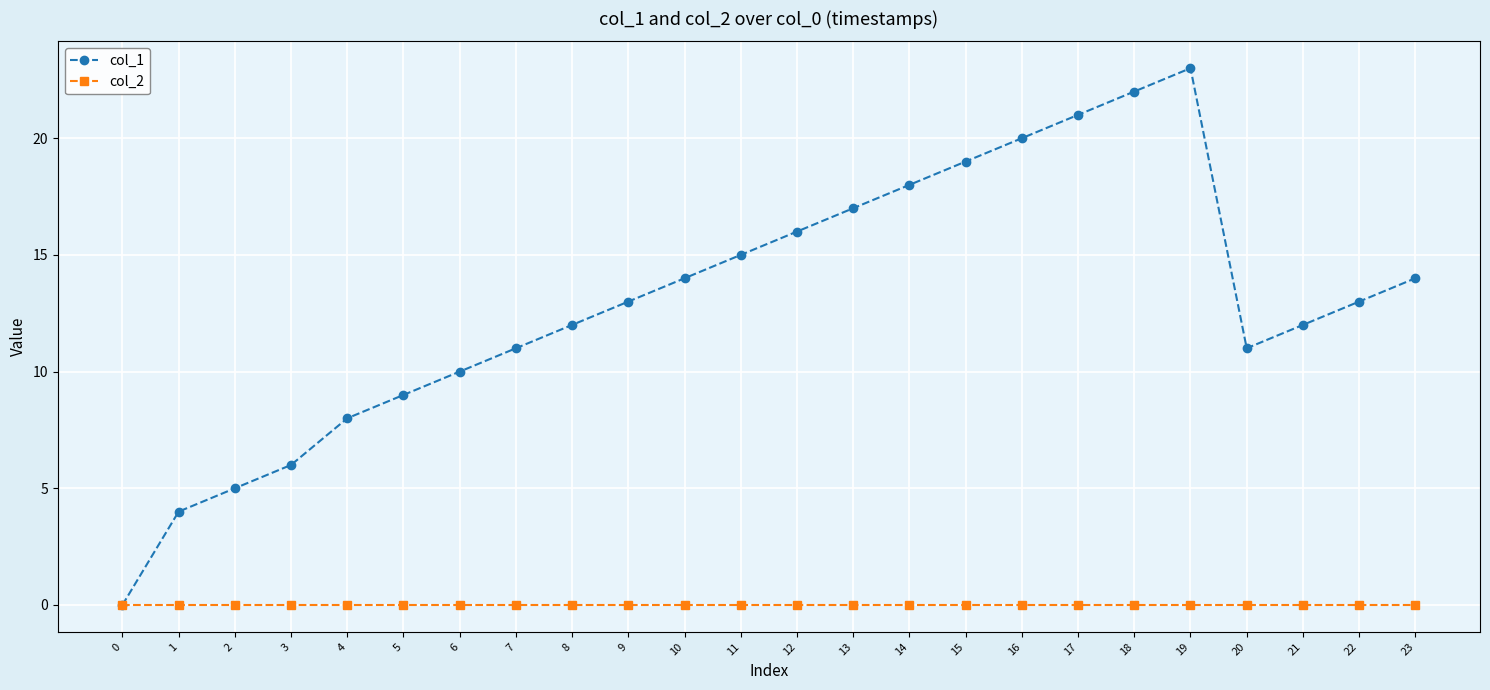

True or false: col_1 has more than 2 interior local peaks.

False